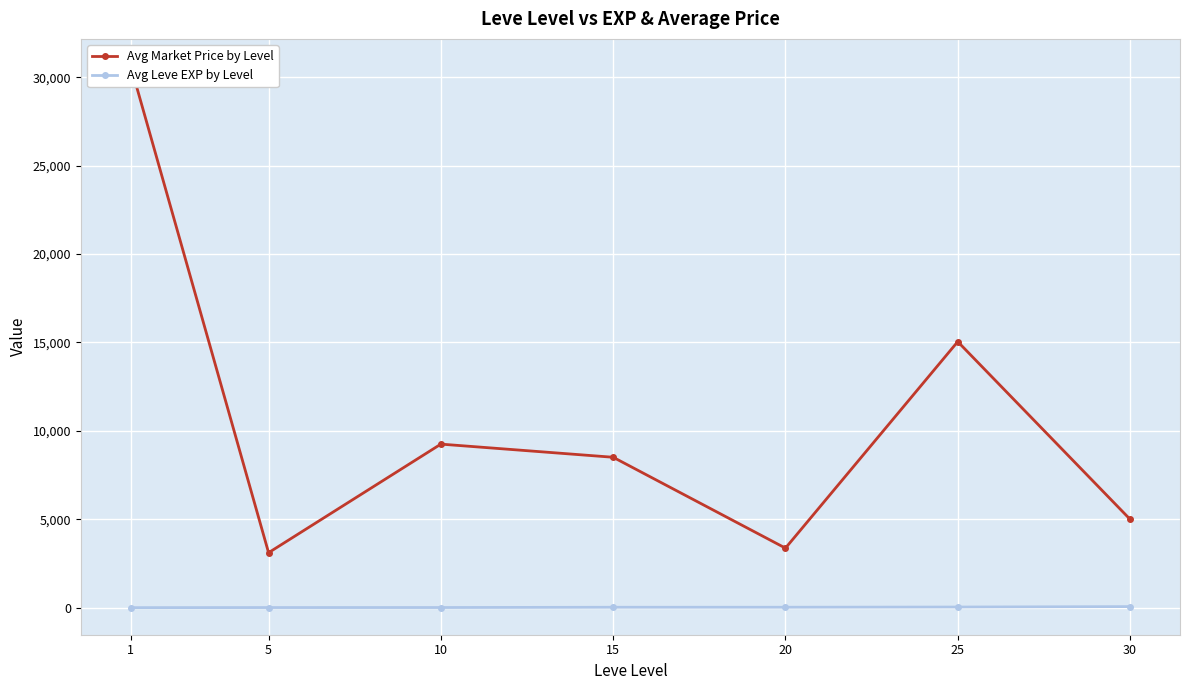

At which label is Avg Market Price by Level closest to 16871?

25